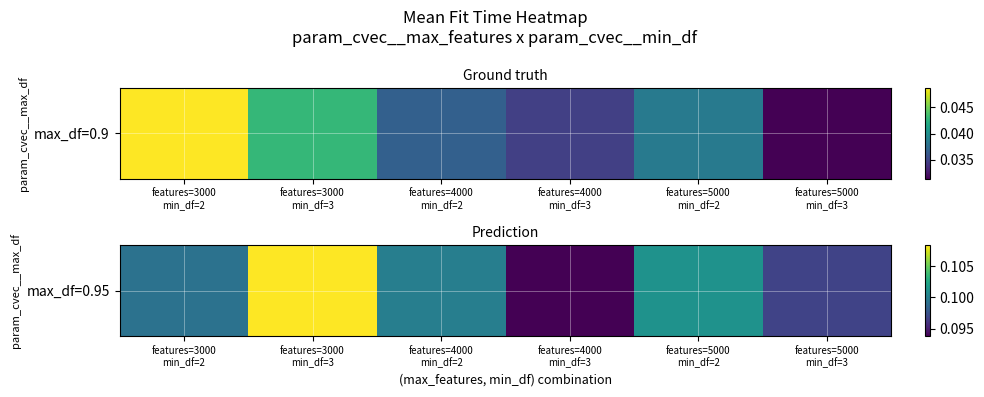

True or false: the data shows 0.1 at features=5000
min_df=3.

True